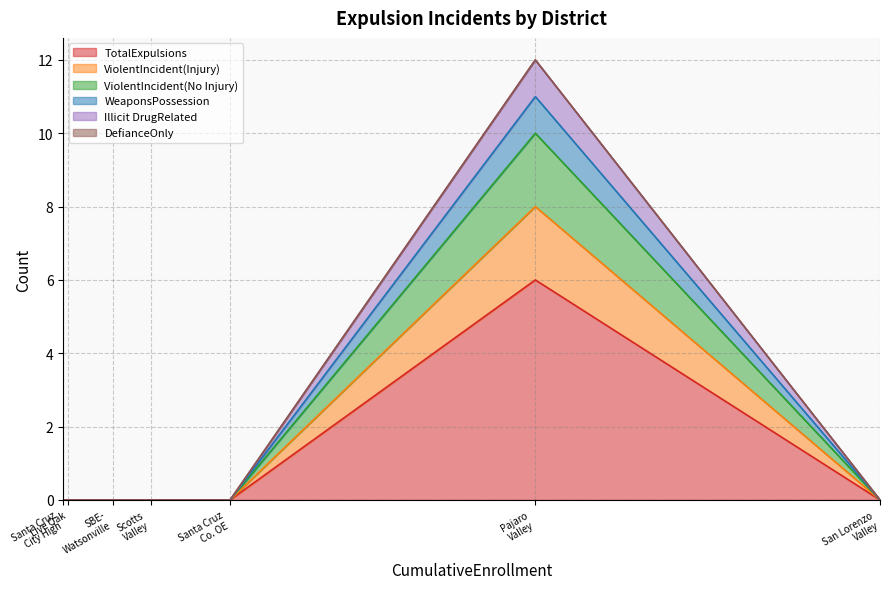

Which series has the largest range (max minus min)?

TotalExpulsions